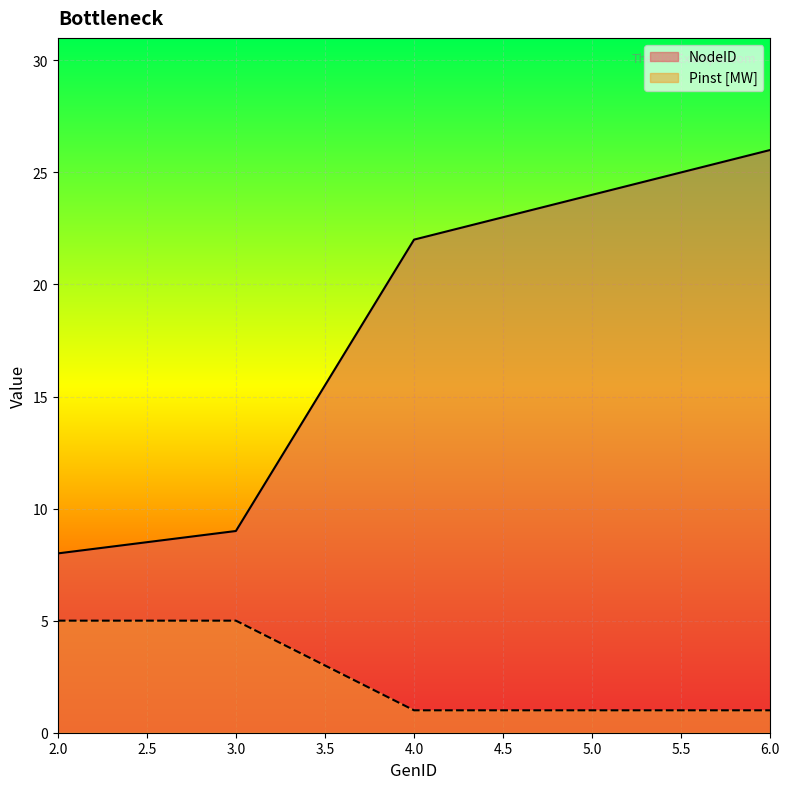

True or false: Pinst [MW] and NodeID intersect in this chart.

False